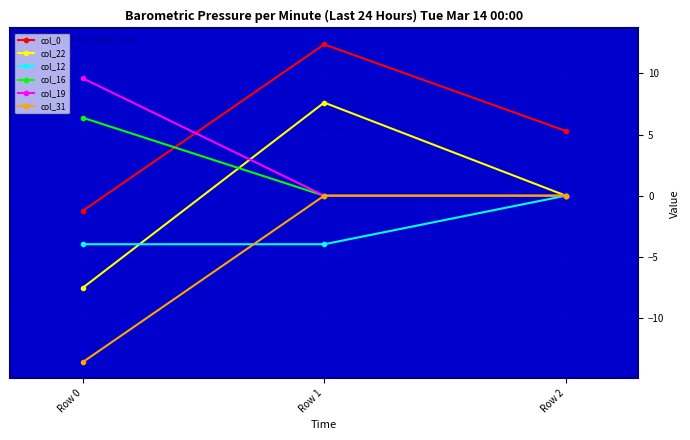

How many lines are shown in the chart?

6